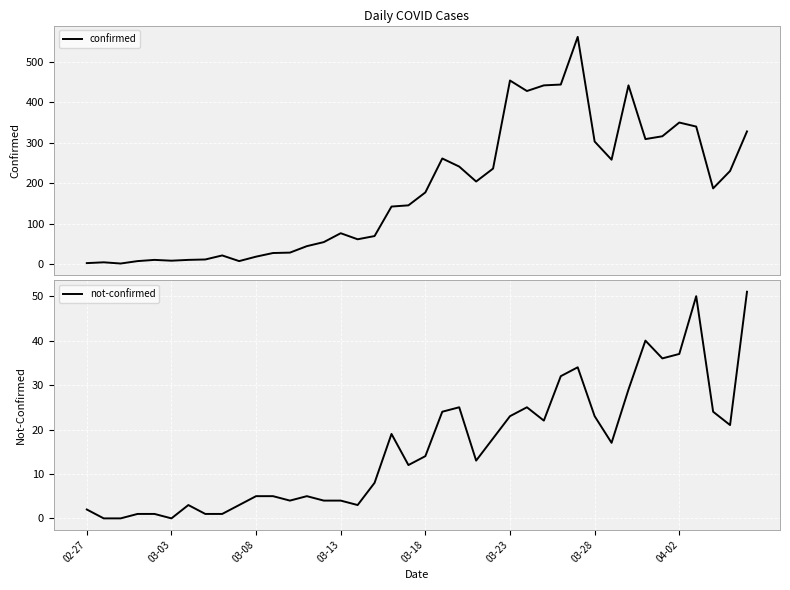

Reading left to right, list all the values displayed in this chart.

confirmed: 2	4	1	7	10	8	10	11	21	7	18	27	28	44	54	76	61	69	142	145	177	261	241	204	236	454	428	442	444	562	303	258	442	309	316	350	340	187	230	328
not-confirmed: 2	0	0	1	1	0	3	1	1	3	5	5	4	5	4	4	3	8	19	12	14	24	25	13	18	23	25	22	32	34	23	17	29	40	36	37	50	24	21	51